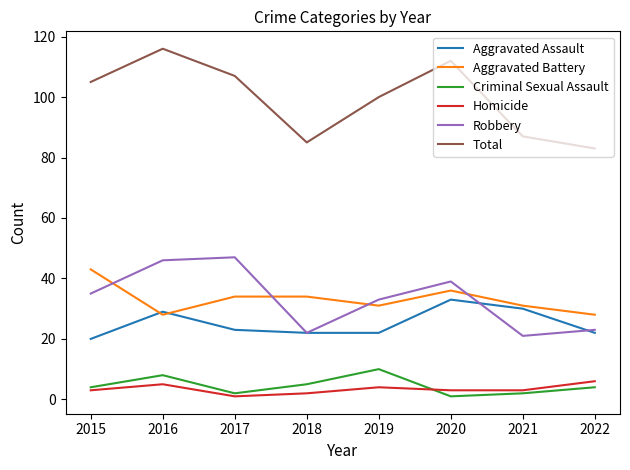

Is the value of Criminal Sexual Assault at 2019 greater than the value of Aggravated Assault at 2019?

No